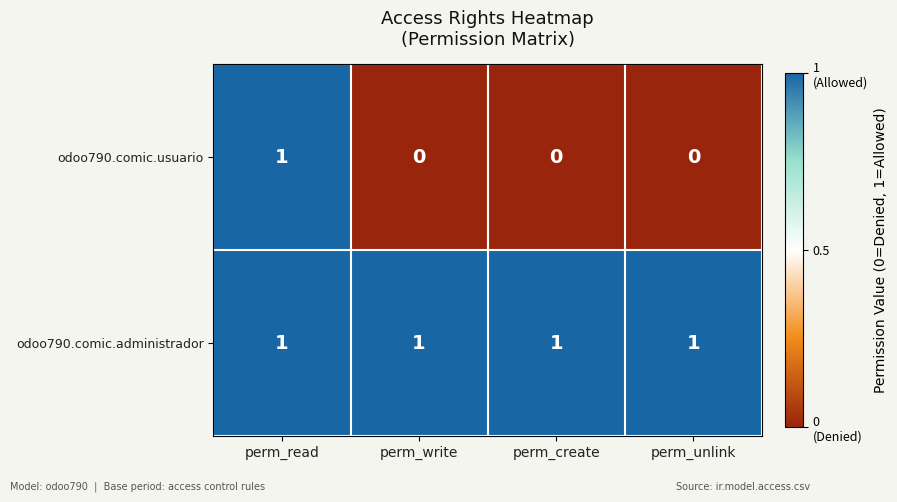

Rank the series by their average value, from lowest to highest.

odoo790.comic.usuario, odoo790.comic.administrador